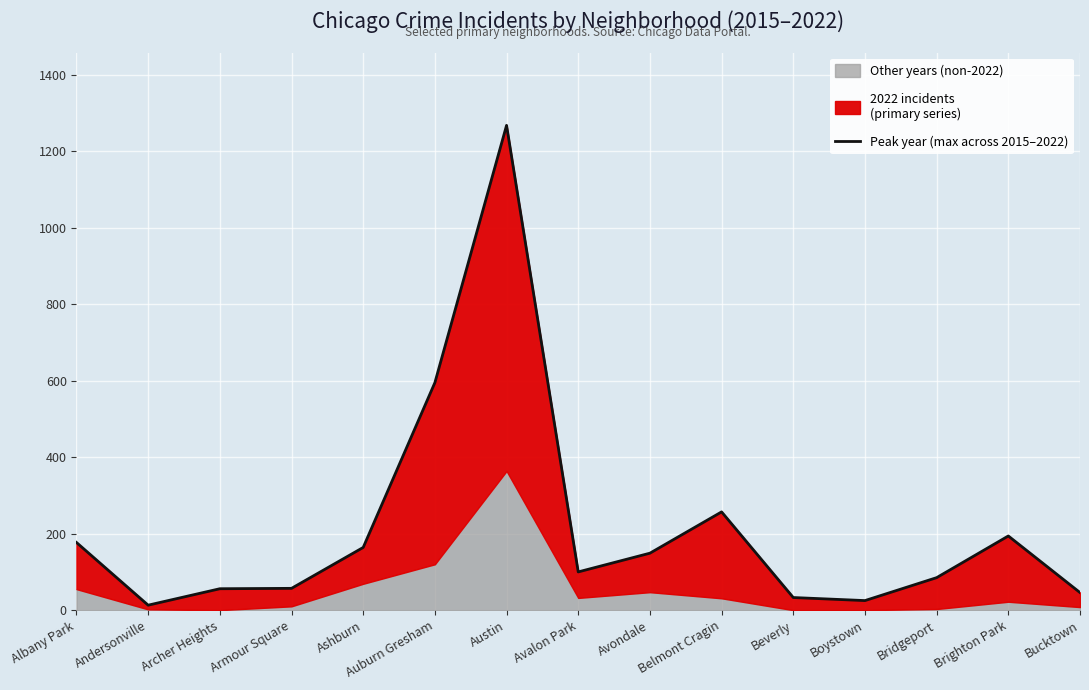

How many lines are shown in the chart?

1